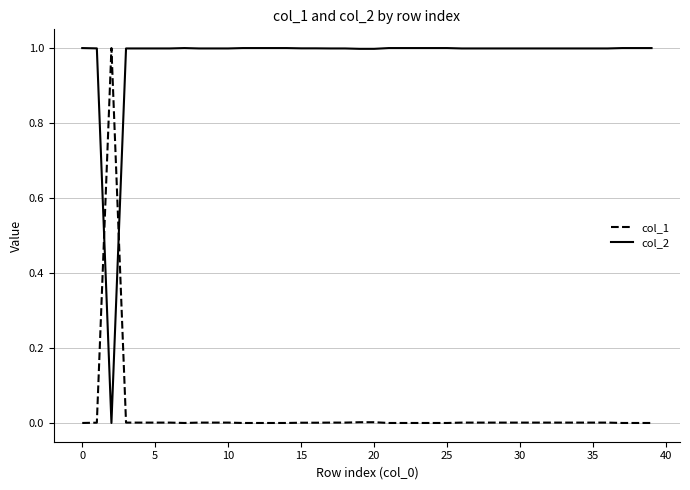

What is the difference between the maximum and minimum values in the col_2 series?

1.0